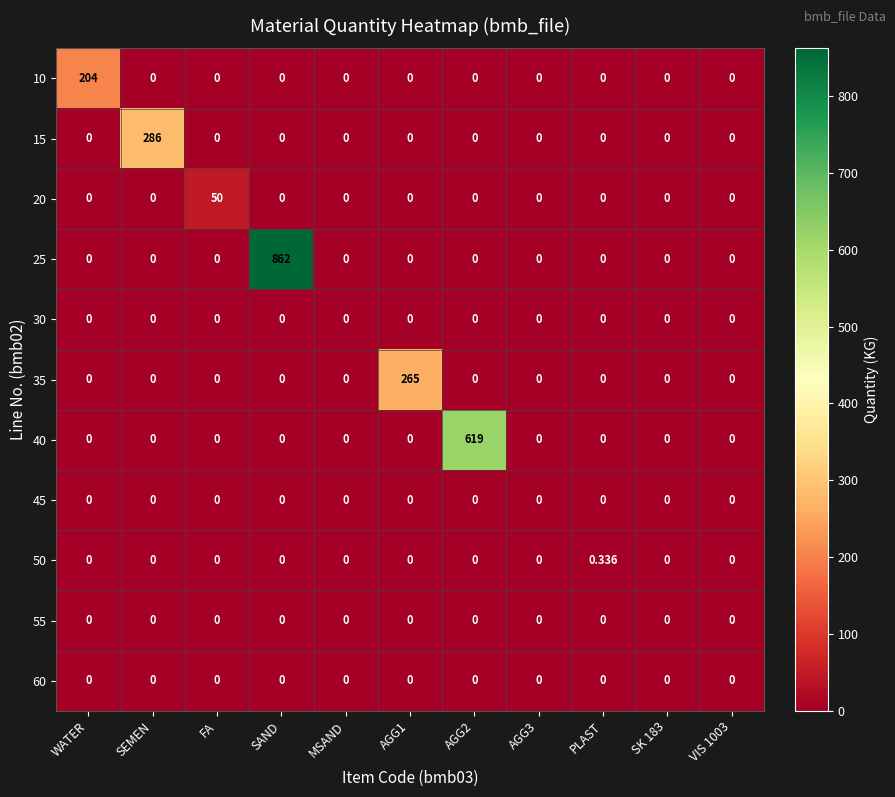

Between AGG2 and PLAST, which series saw the biggest shift?

40